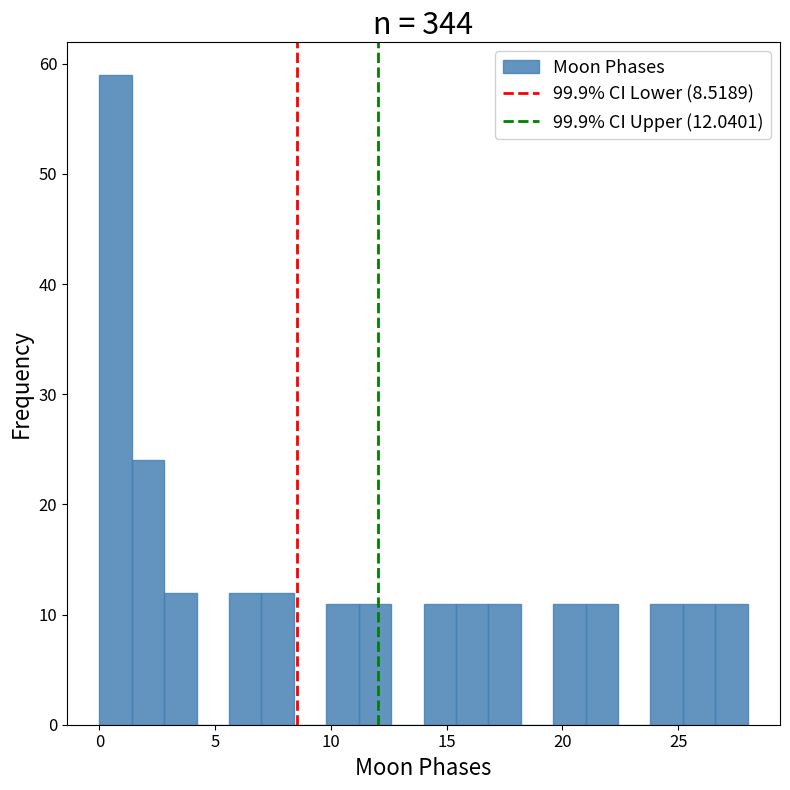

Read against the x-axis, roughly where is the centre of the tallest bar?

0.5